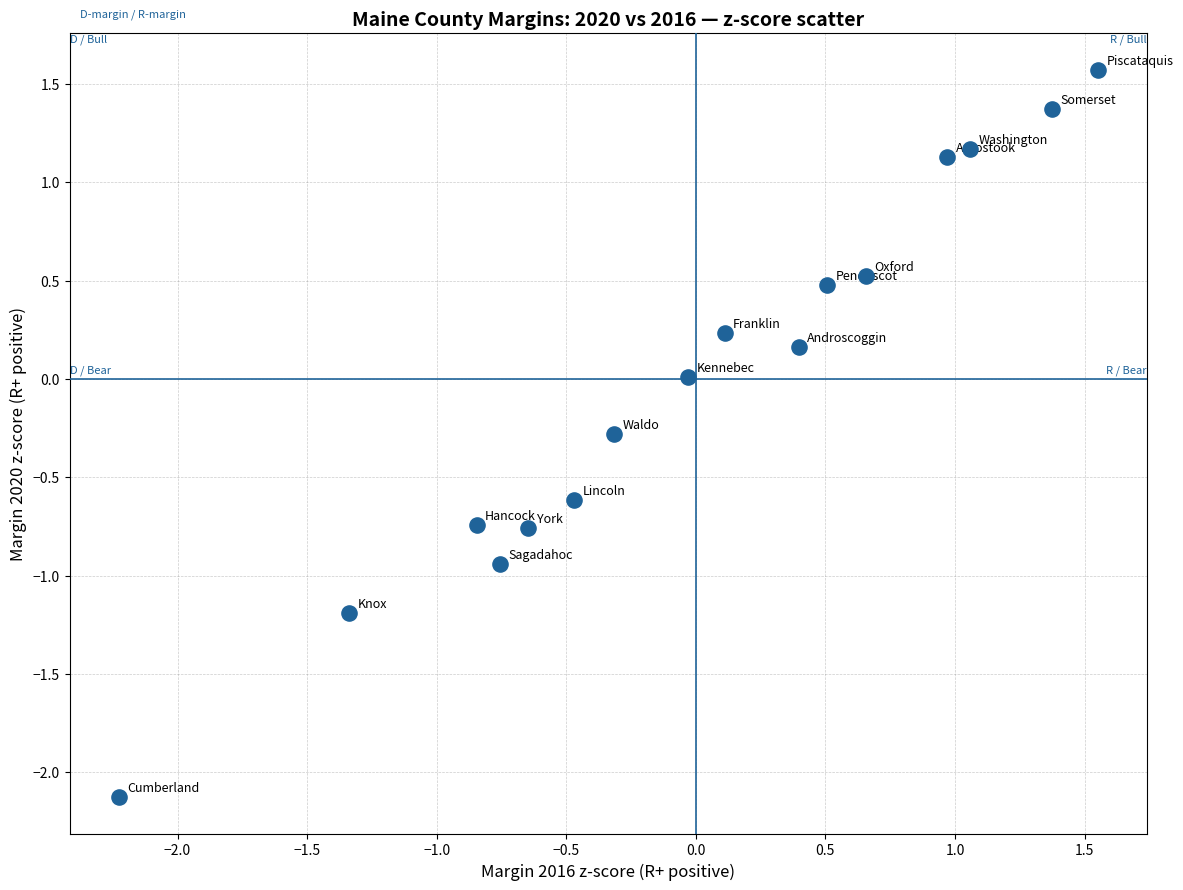

What is the range of X values (max minus min)?

3.8